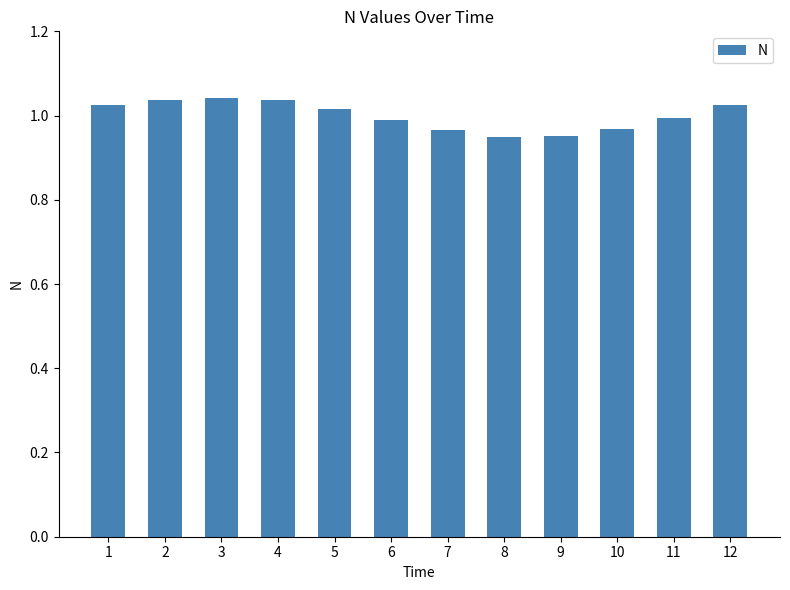

What is the change in value from 2 to 7?

-0.1